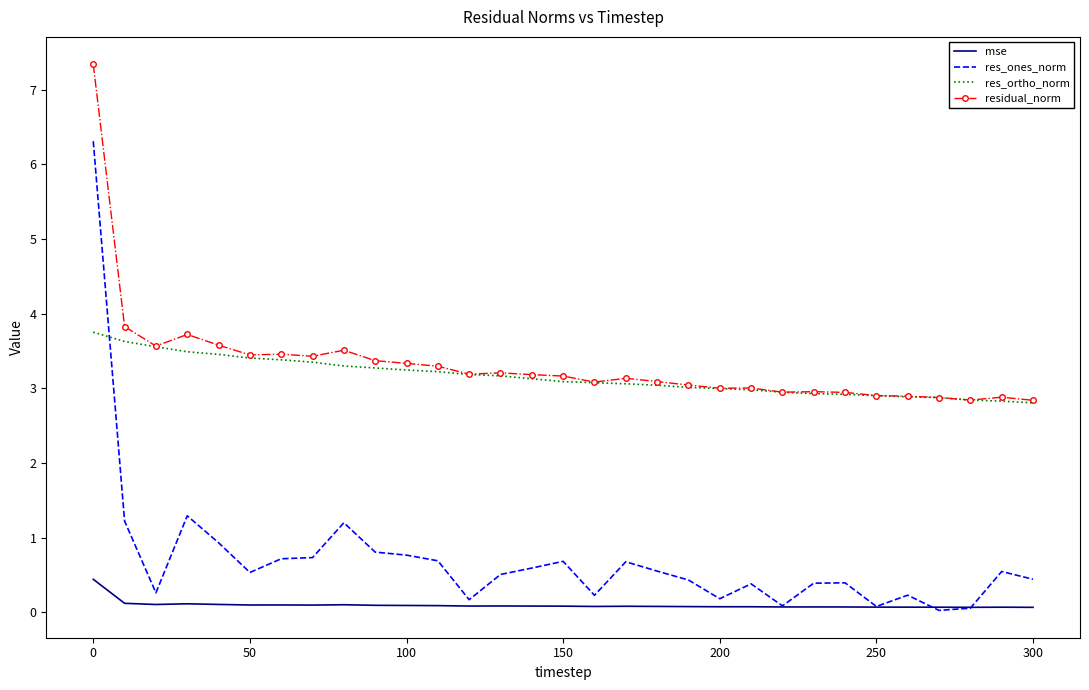

What are all the series names shown in the legend?

mse, res_ones_norm, res_ortho_norm, residual_norm